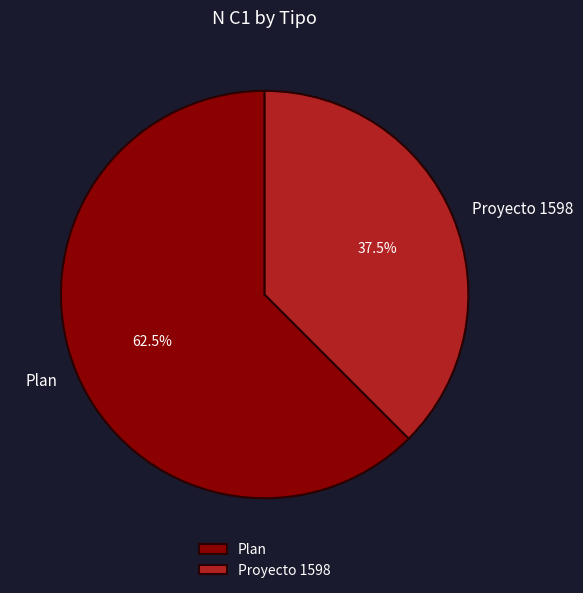

Which slice is the smallest?

Proyecto 1598